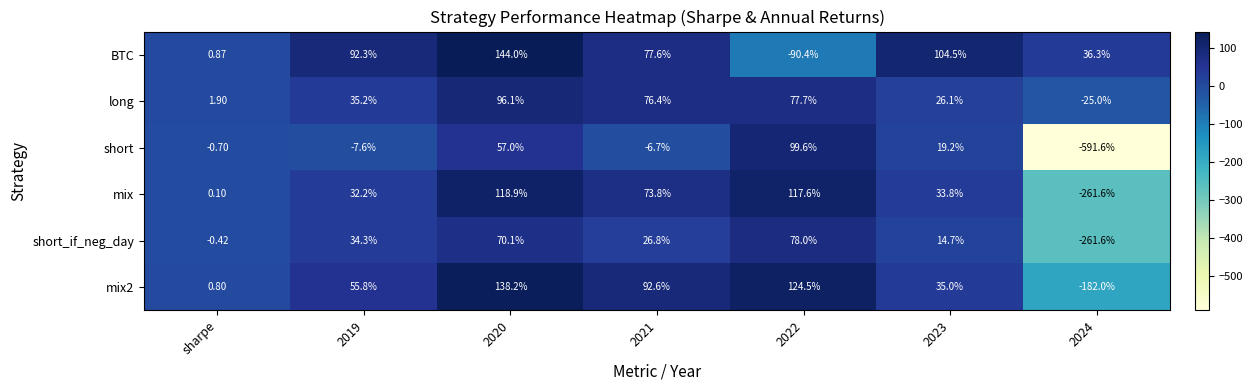

Which series has the largest total across all categories?

BTC